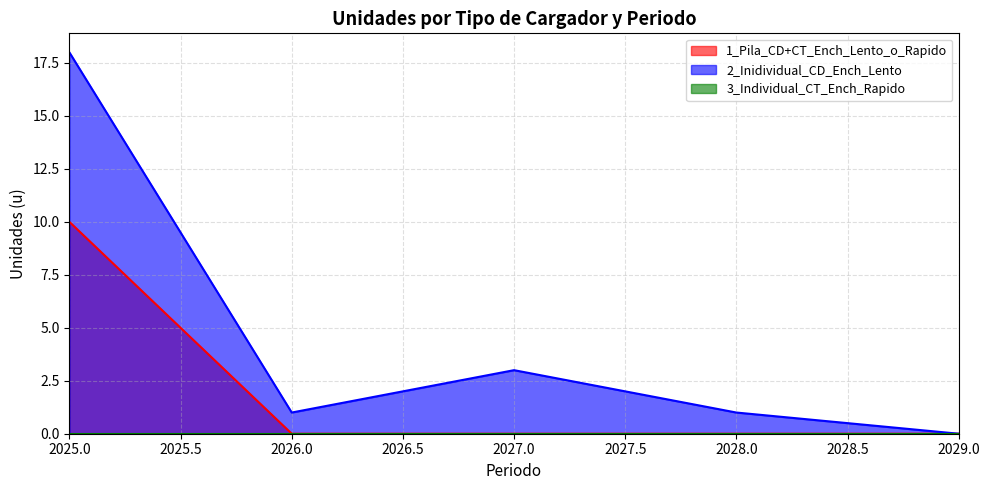

Between 2025.0 and 2029.0, which series saw the biggest shift?

2_Inidividual_CD_Ench_Lento